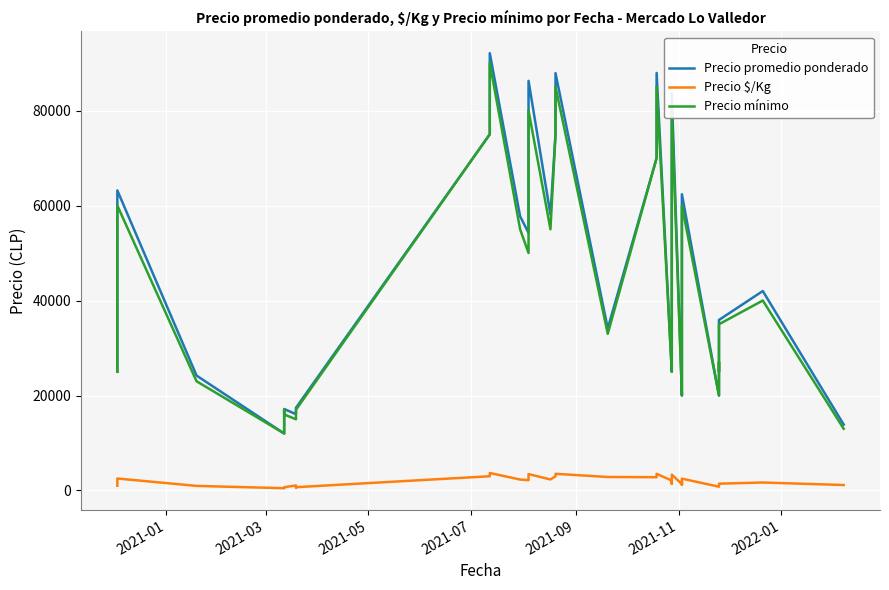

What is the value of the Precio promedio ponderado point at the 20th from the left?

75000